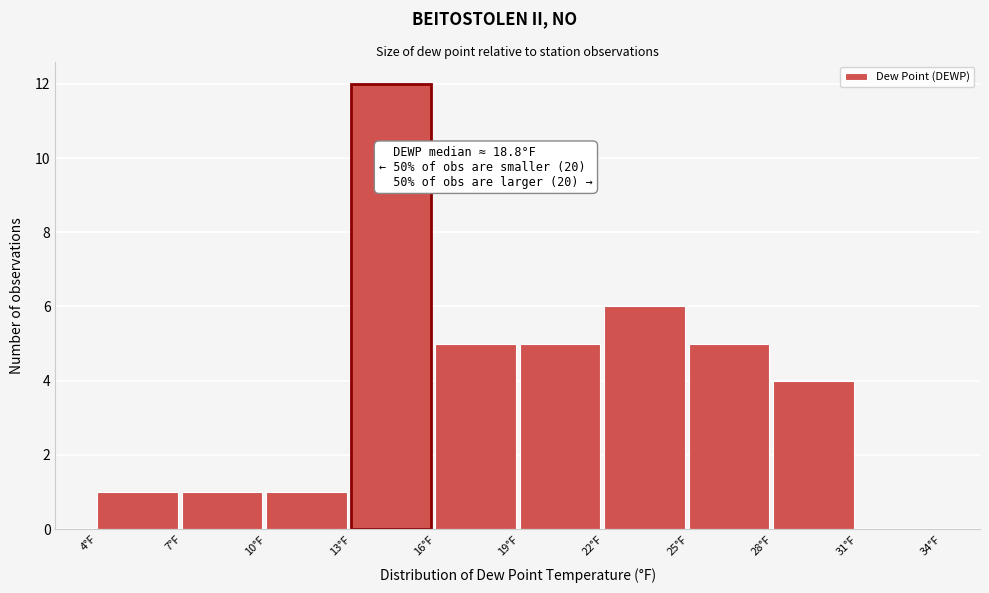

Over which range of the x-axis is the bar tallest?

13 to 16